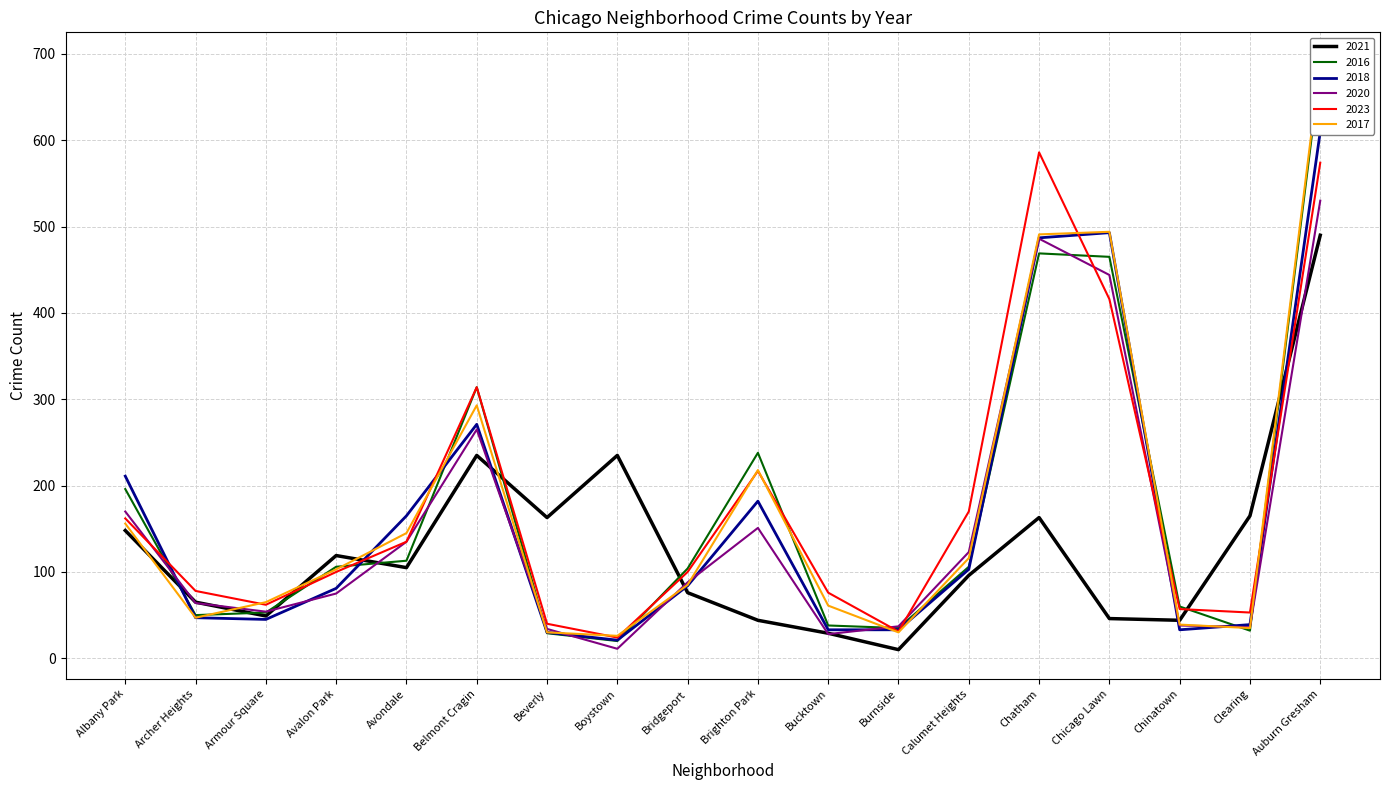

Where does the 2023 series first go above 100?

Albany Park